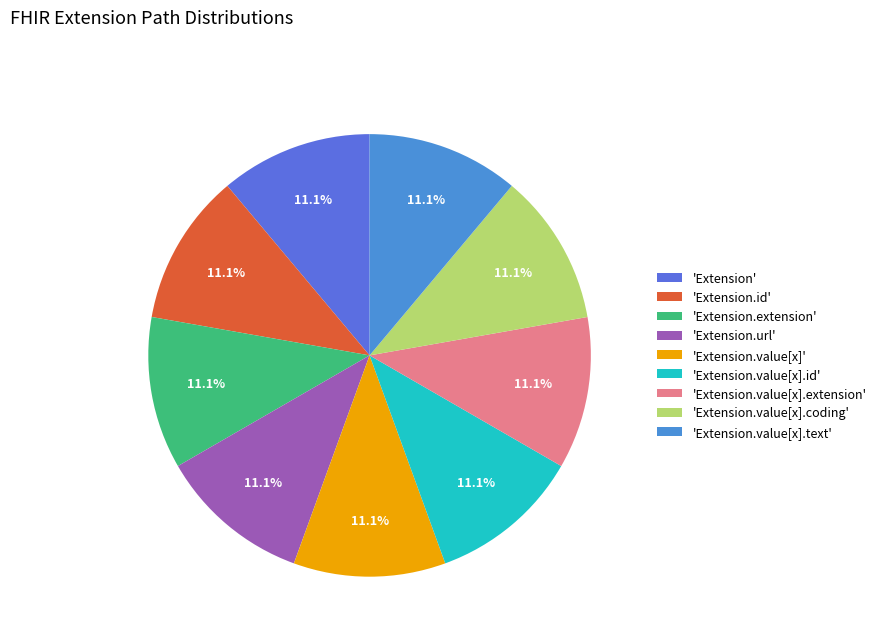

How many slices are in this pie chart?

9